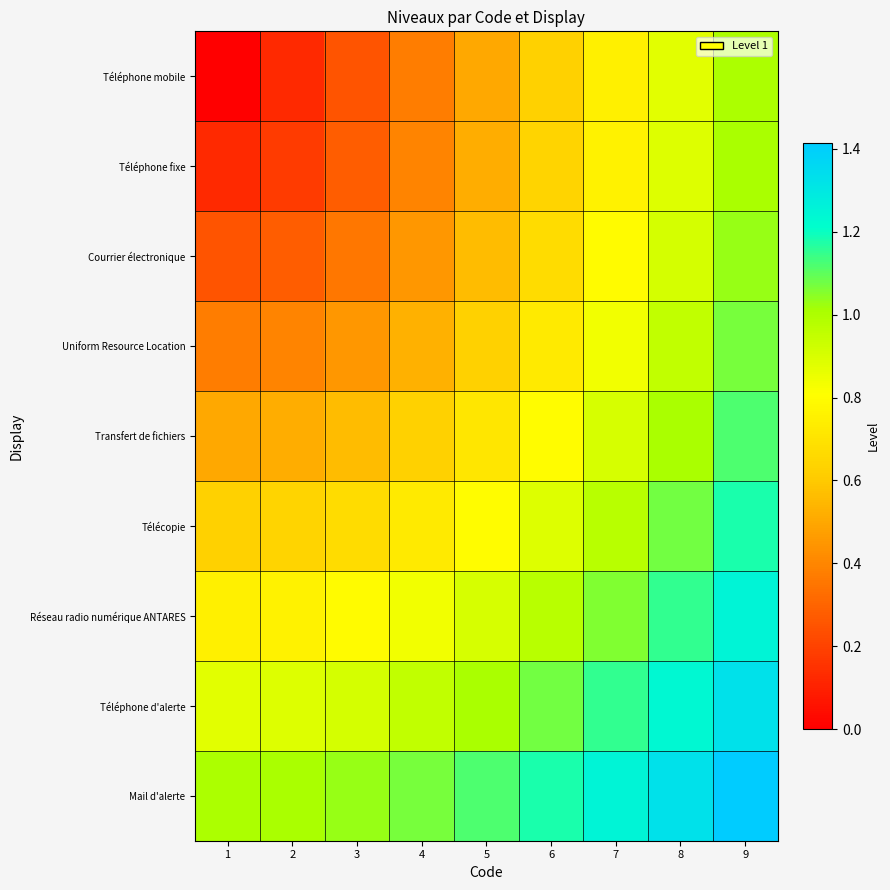

List the series in order of their peak value, highest first.

Mail d'alerte, Téléphone d'alerte, Réseau radio numérique ANTARES, Télécopie, Transfert de fichiers, Uniform Resource Location, Courrier électronique, Téléphone fixe, Téléphone mobile